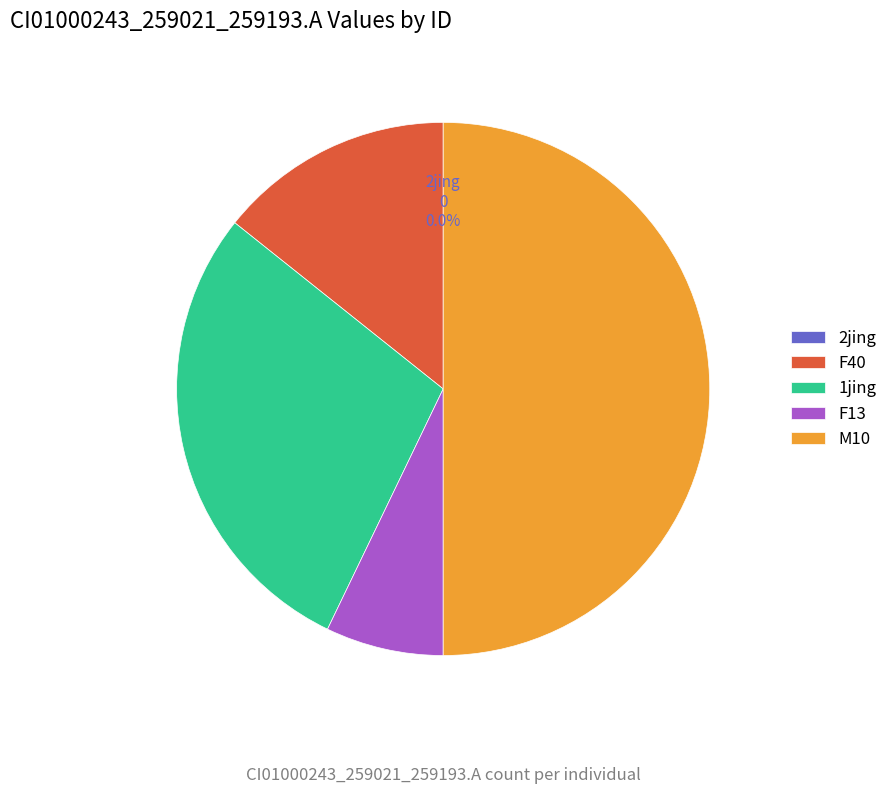

Rank the categories by value from highest to lowest.

M10, 1jing, F40, F13, 2jing